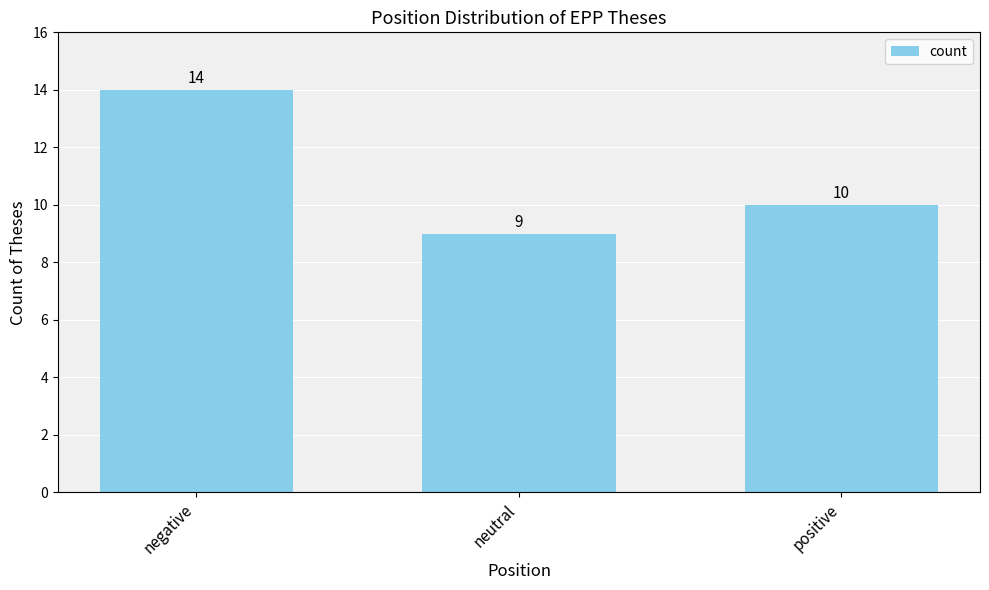

What is the change in value from neutral to positive?

+1